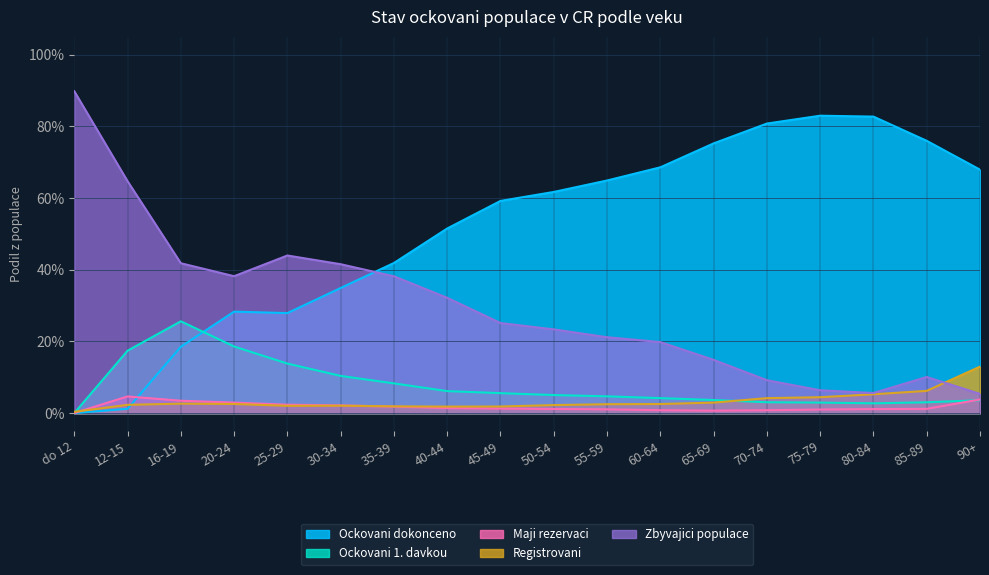

The Zbyvajici populace series shows 0.3 at 60-64. True or false?

False